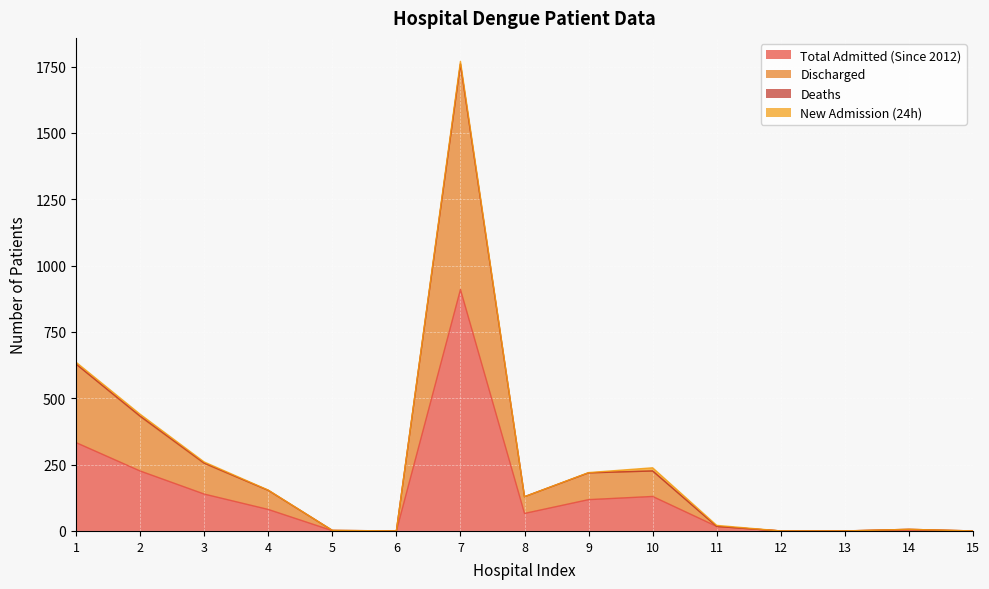

True or false: Total Admitted (Since 2012) and Discharged intersect in this chart.

False